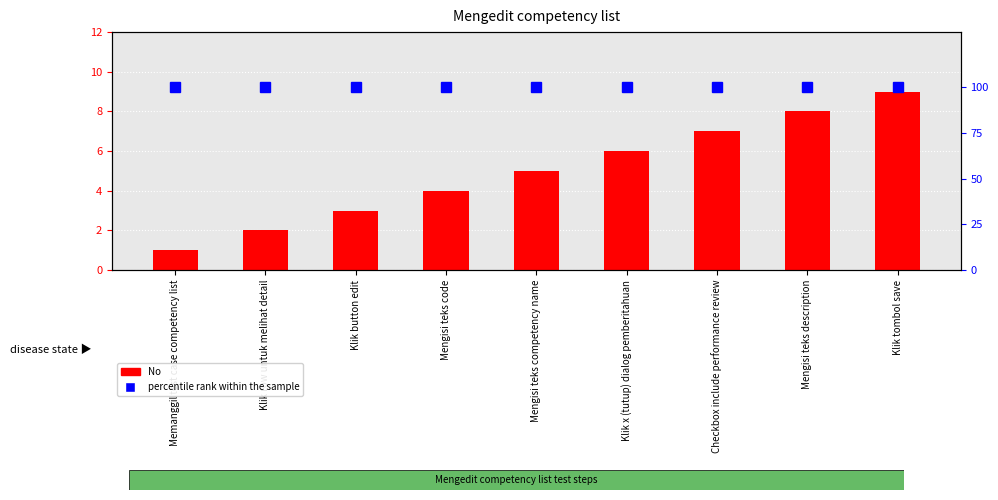

Rank the series by their average value, from lowest to highest.

No, percentile rank within the sample